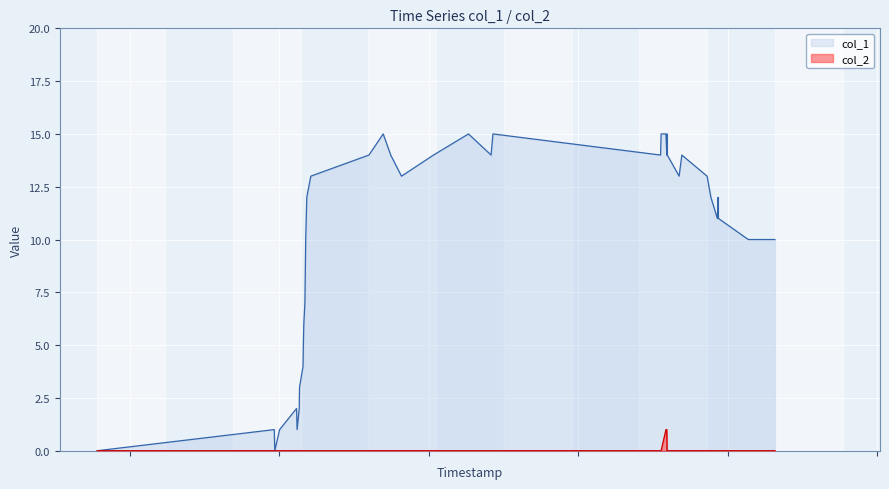

True or false: col_2 and col_1 cross at least once.

False